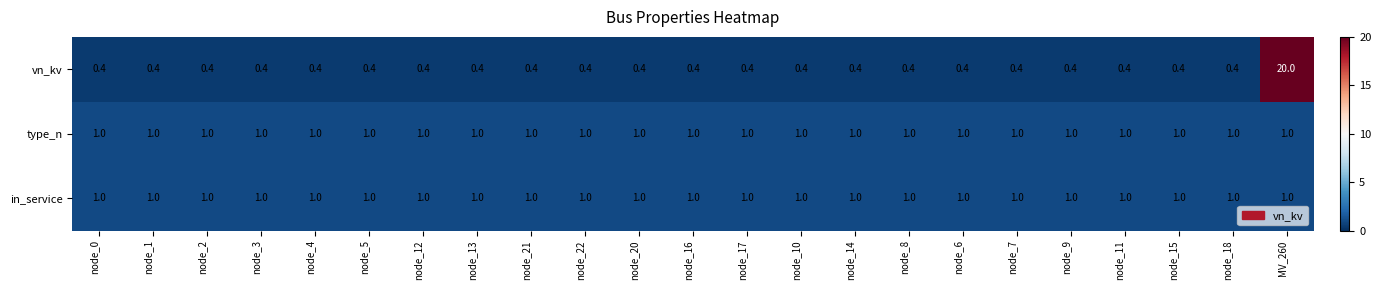

At which category is the sum across all series the highest?

MV_260